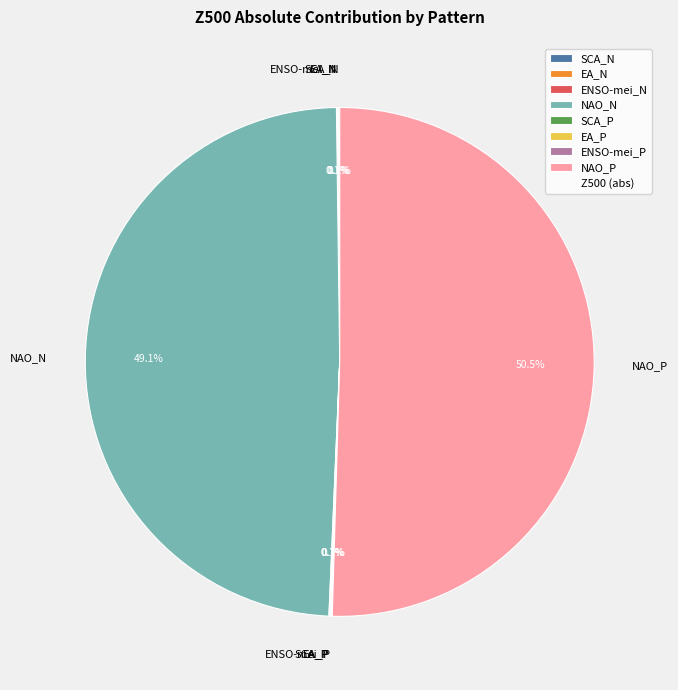

Which category has the biggest portion of the pie?

NAO_P